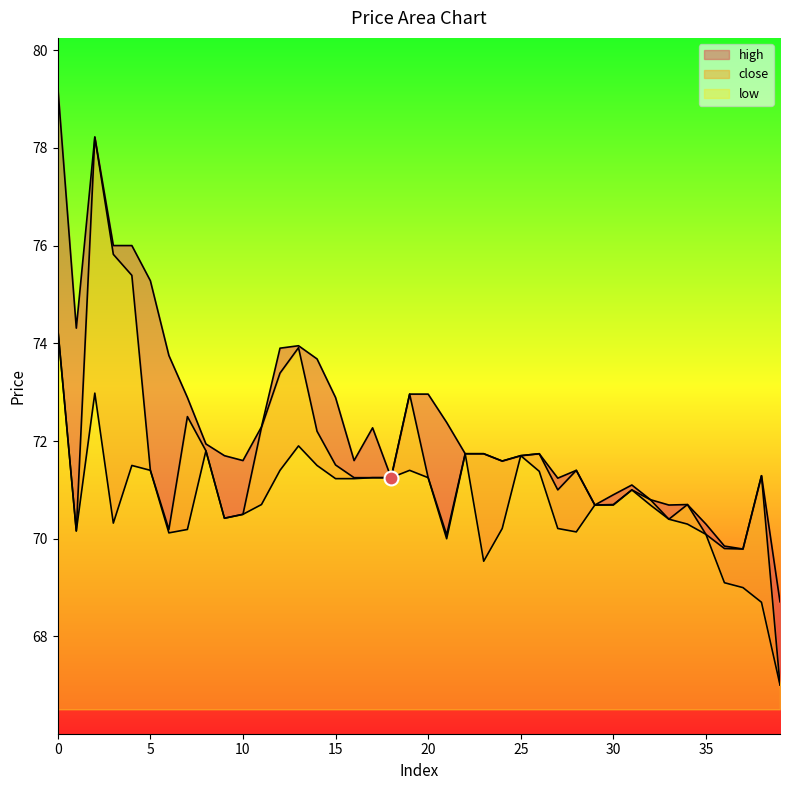

Is it true that low equals 93.6 at 34?

False